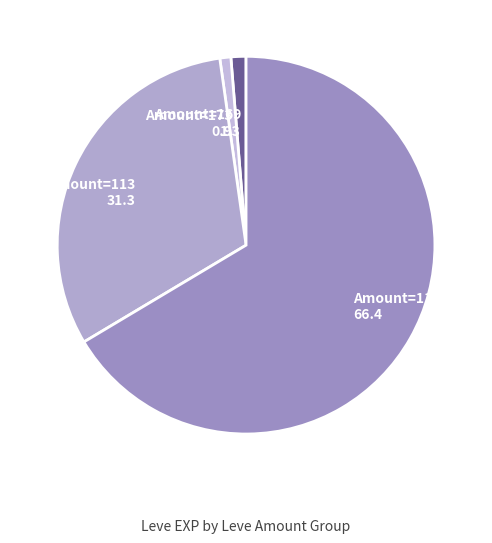

Is it true that Amount=173 is 1% of the pie?

True